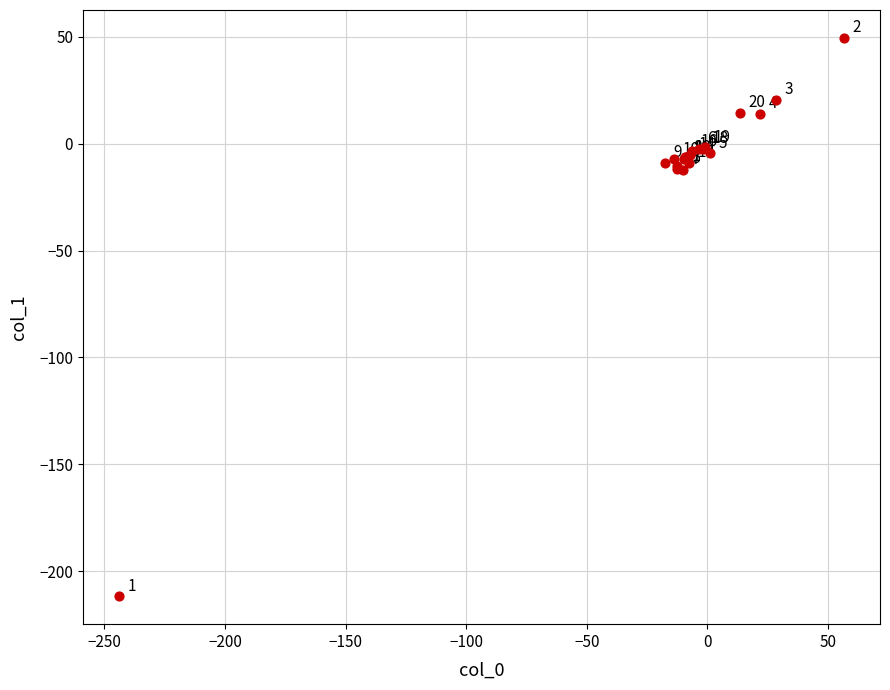

What Y value in the scatter plot is closest to -81?

-12.3